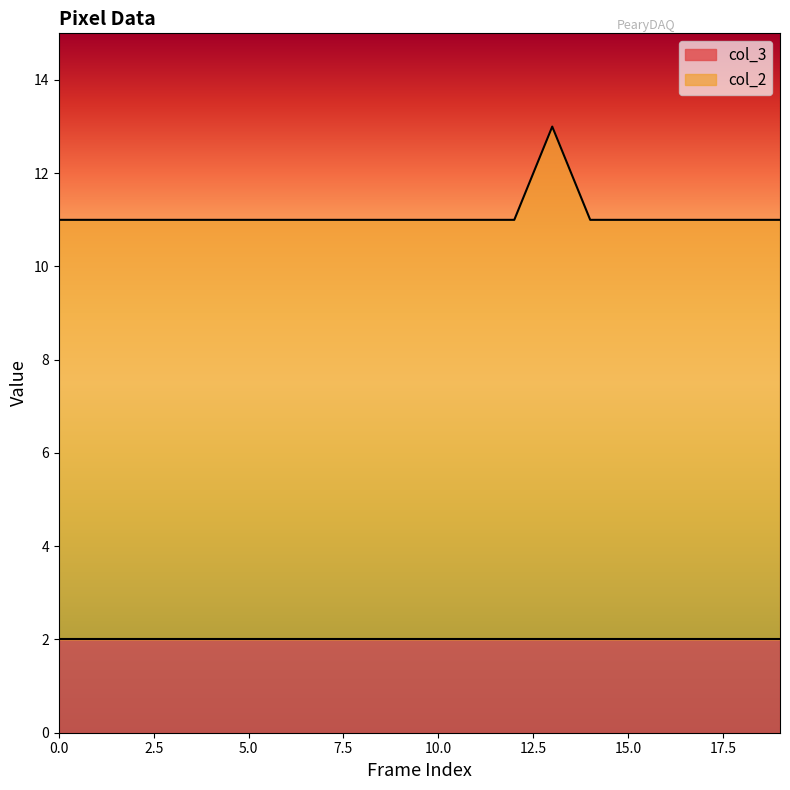

How many data points are above 11?

1